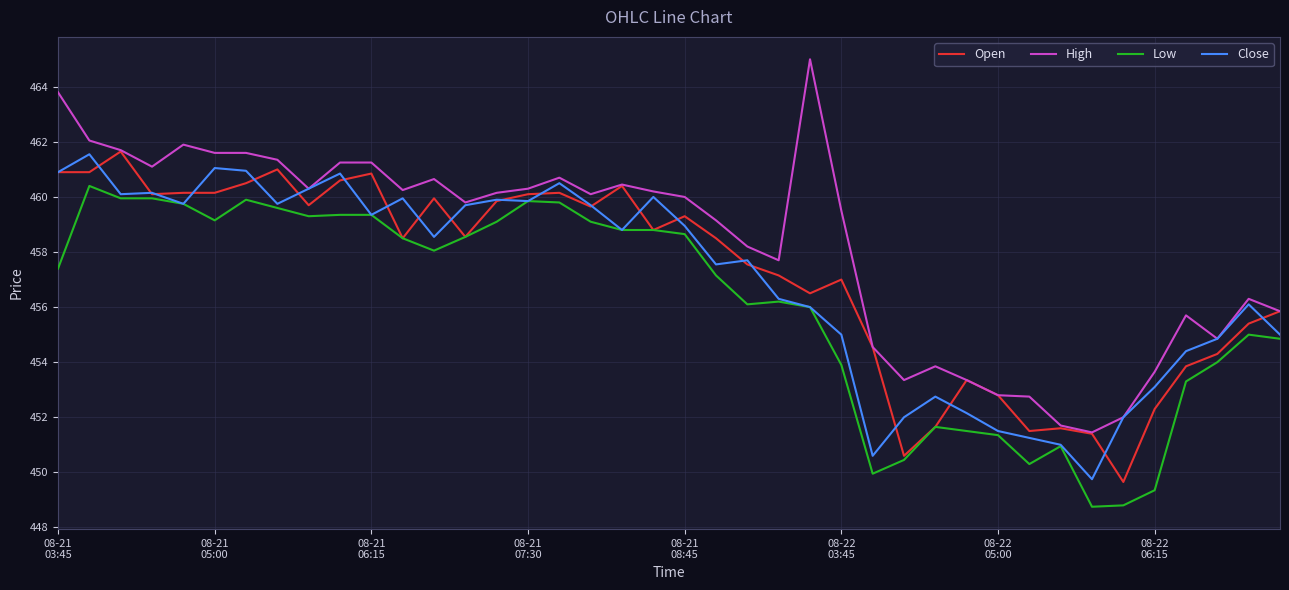

True or false: Low and High cross at least once.

False